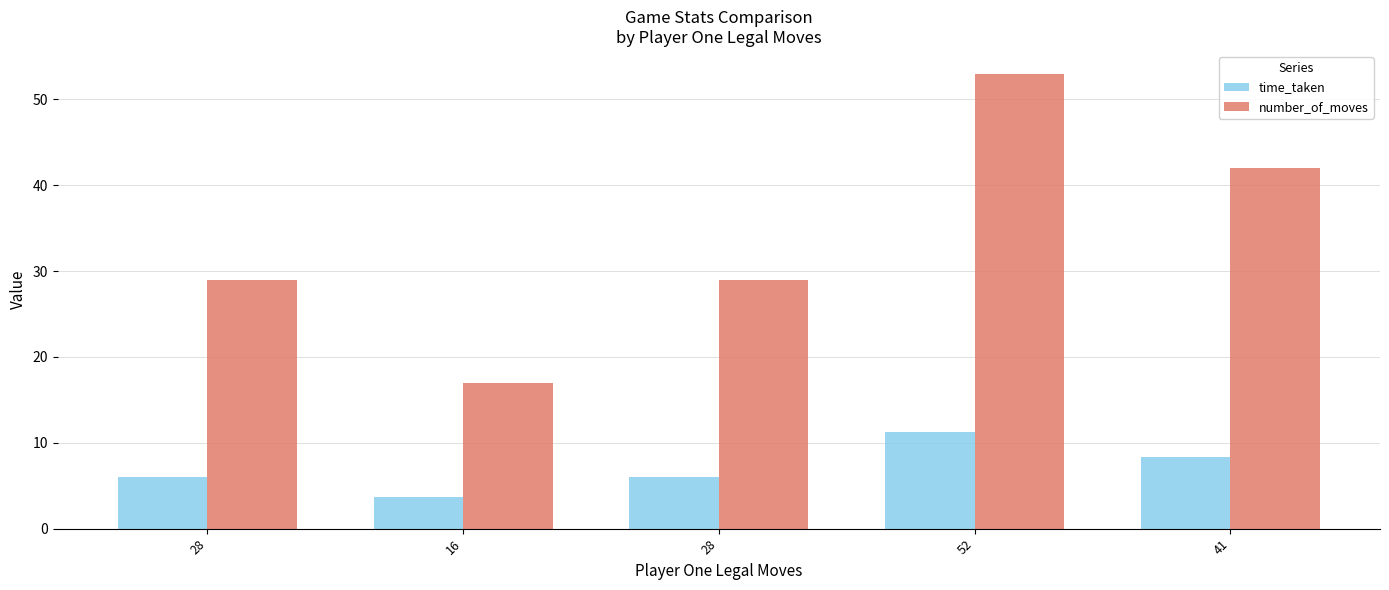

Does the chart contain stacked bars?

No